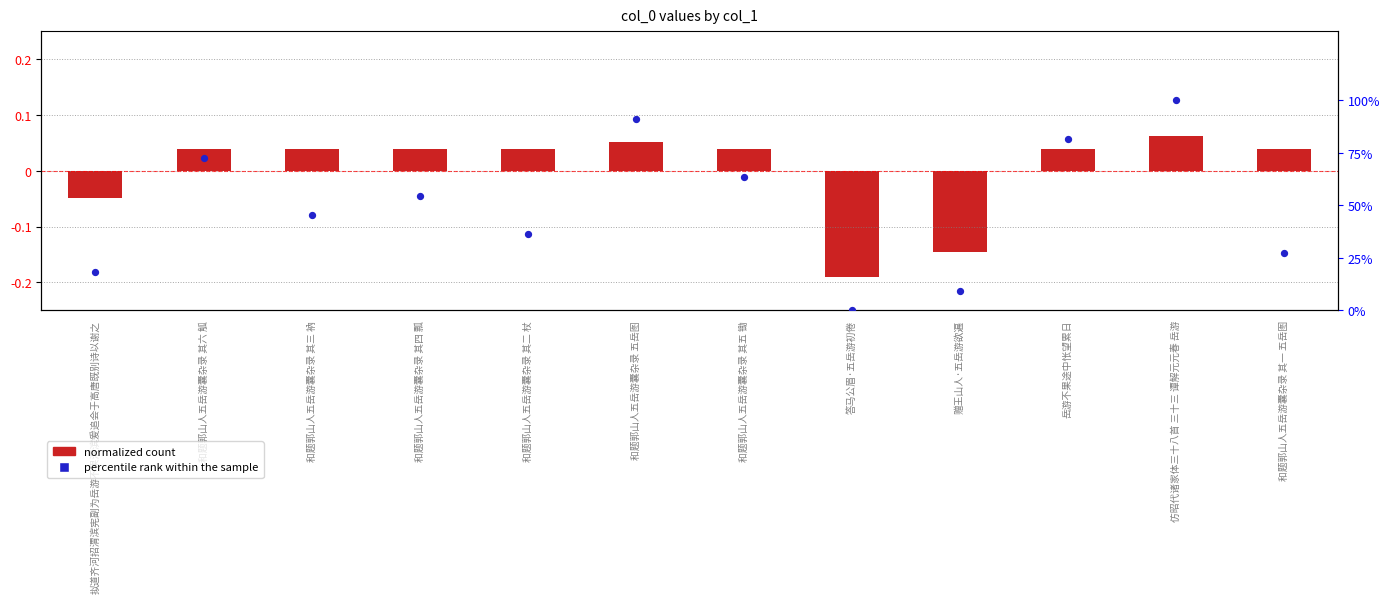

Between 和题郭山人五岳游囊杂录 五岳图 and 和题郭山人五岳游囊杂录 其六 觚, which is larger?

和题郭山人五岳游囊杂录 五岳图